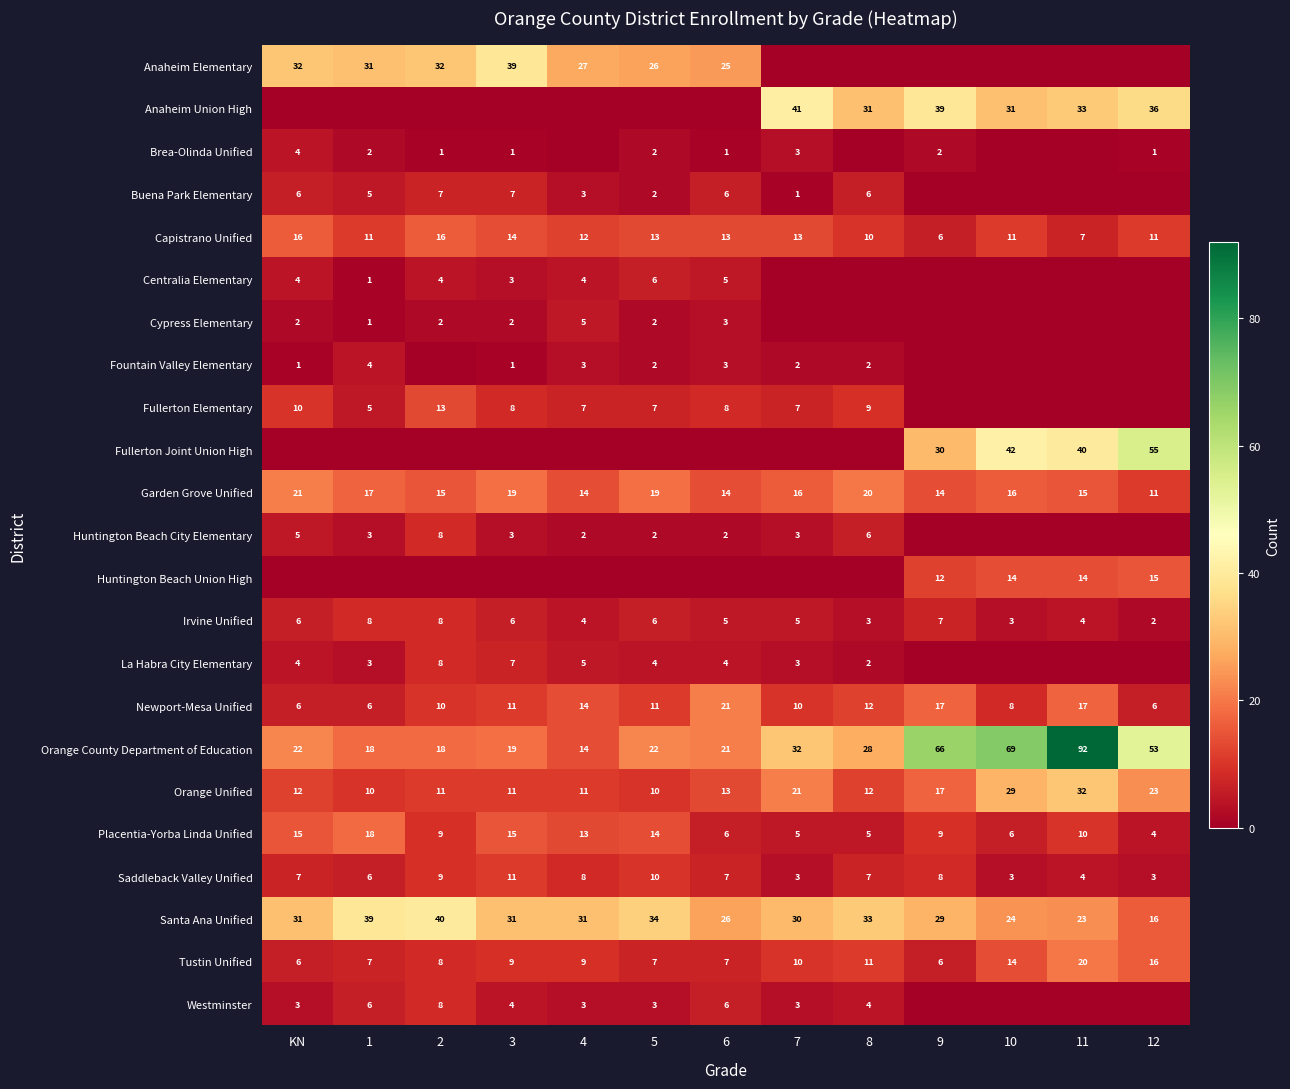

True or false: Tustin Unified has a value of 14 at 10.

True